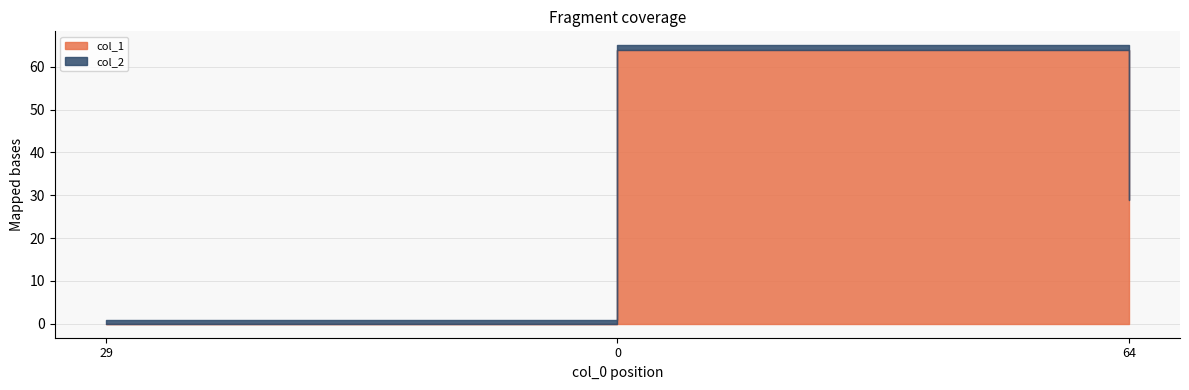

Reading left to right, what are all the values shown in this chart?

col_1: 0	64	29
col_2: 1	1	1